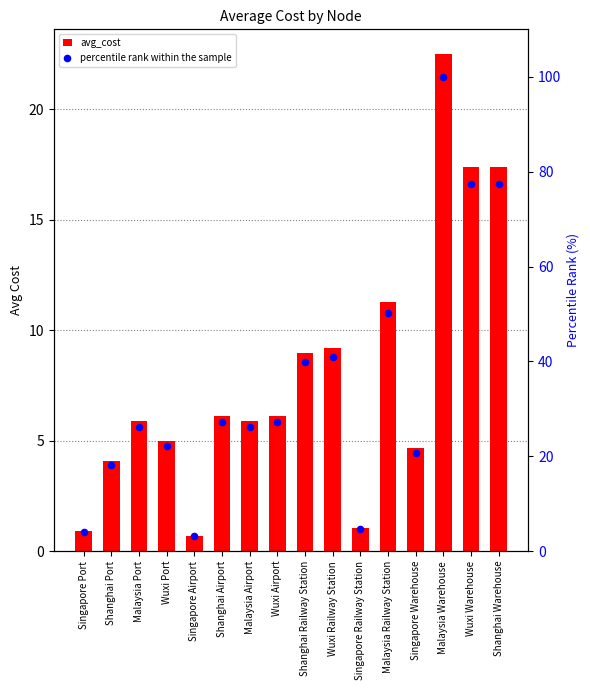

Which series contains the lowest Y value?

avg_cost